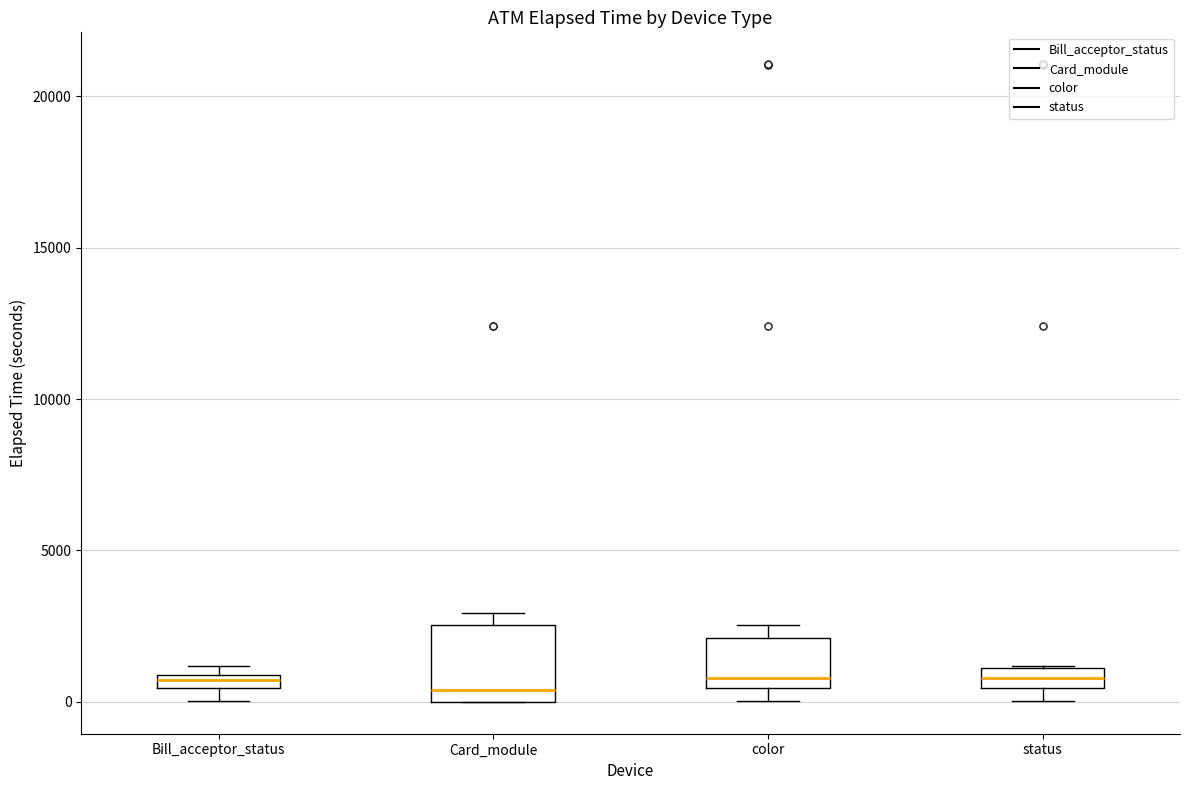

Which box is the tallest, from its lower edge to its upper edge?

Card_module